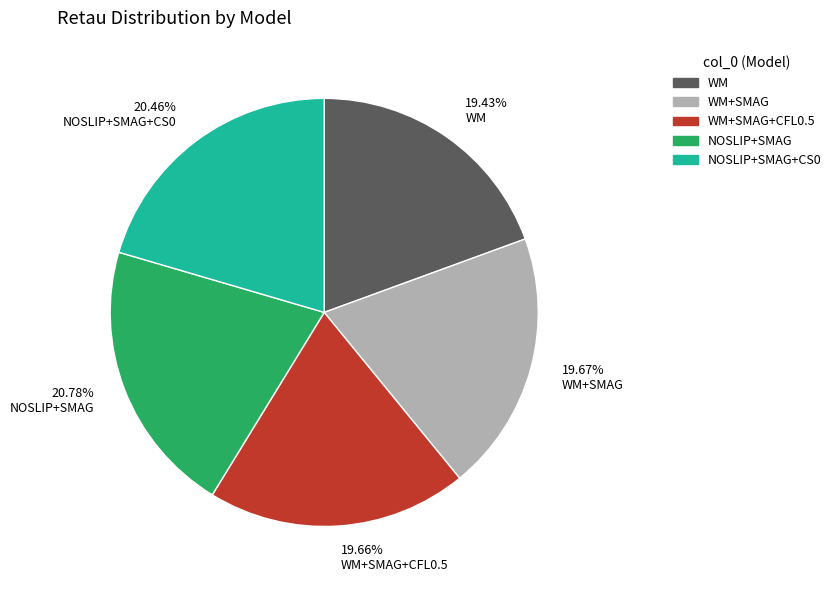

Approximately how many times larger is the value at 19.43% WM compared to 19.67% WM+SMAG?

1.0